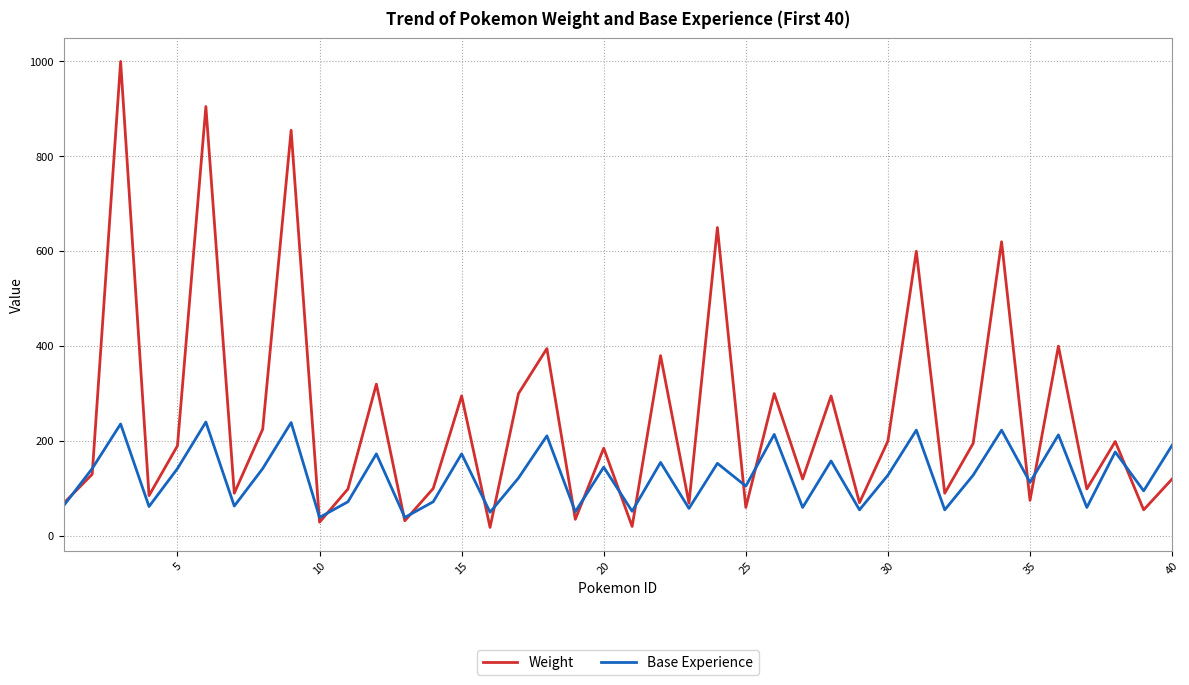

Rank the series by their maximum value, from lowest to highest.

Base Experience, Weight